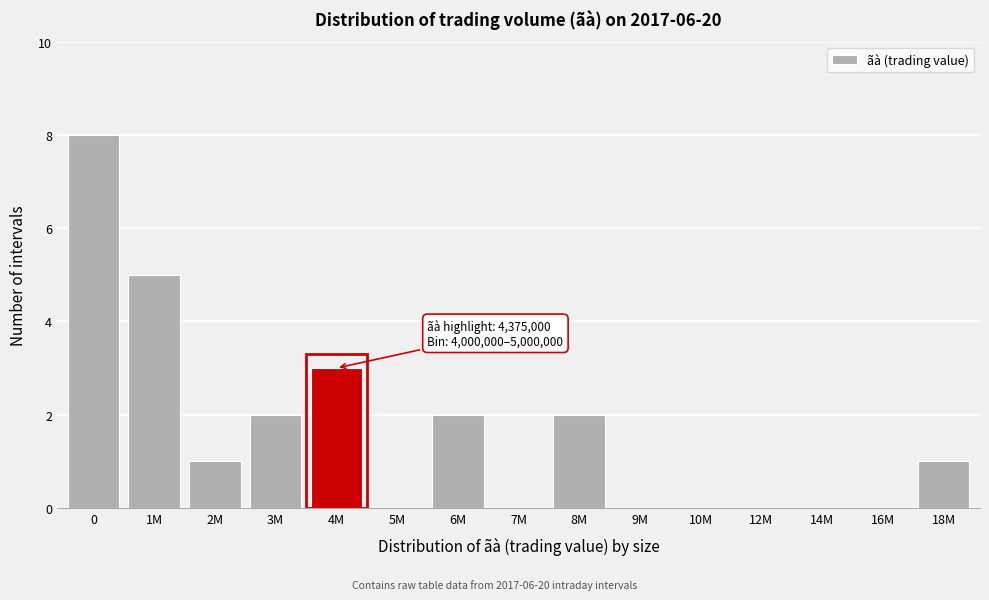

Reading left to right, what are all the values shown in this chart?

0=8	1M=5	2M=1	3M=2	4M=3	5M=0	6M=2	7M=0	8M=2	9M=0	10M=0	12M=0	14M=0	16M=0	18M=1